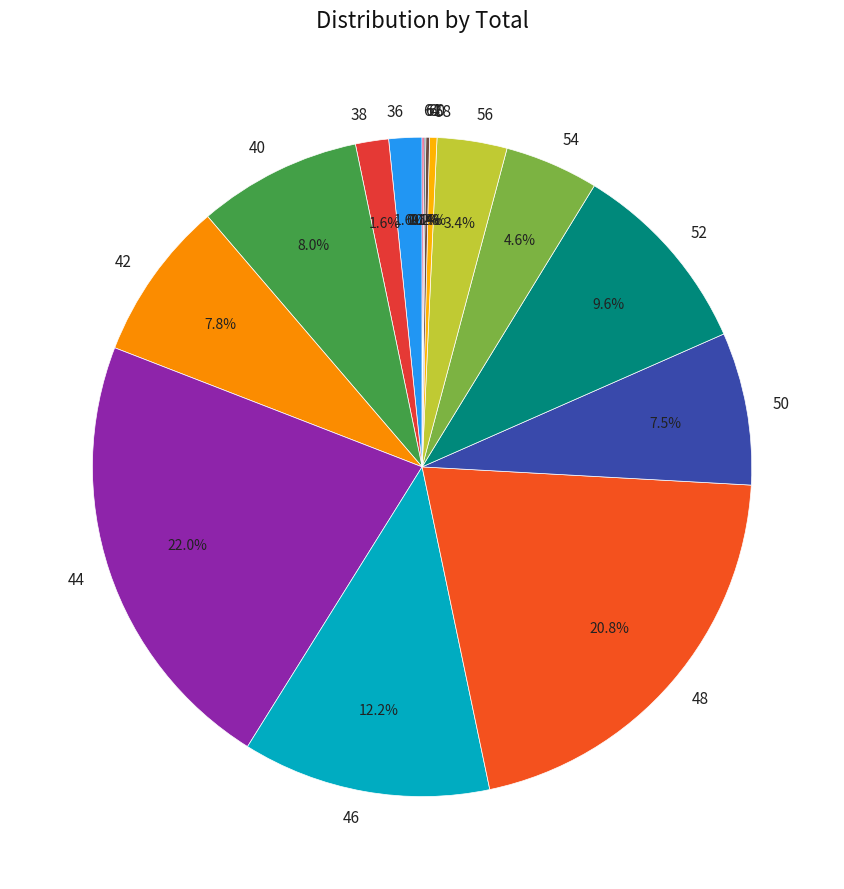

Which slice is the largest?

44